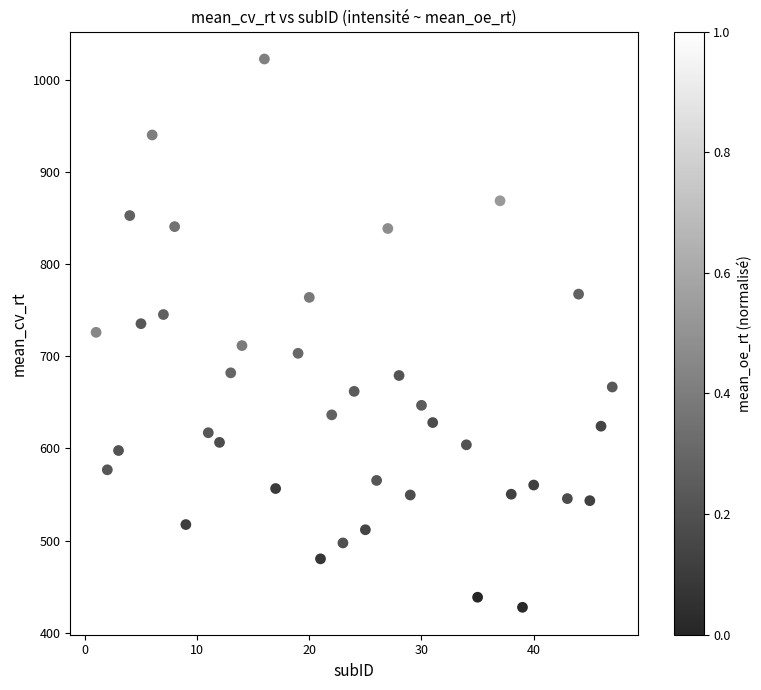

What is the range of Y values (max minus min)?

595.1